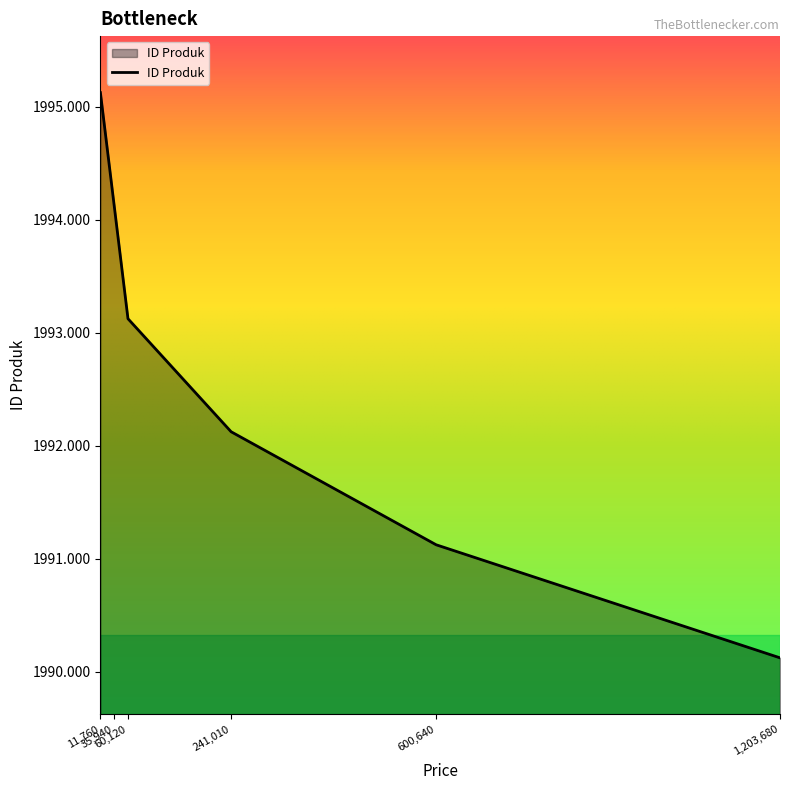

What is the sum of all values?

11955.8